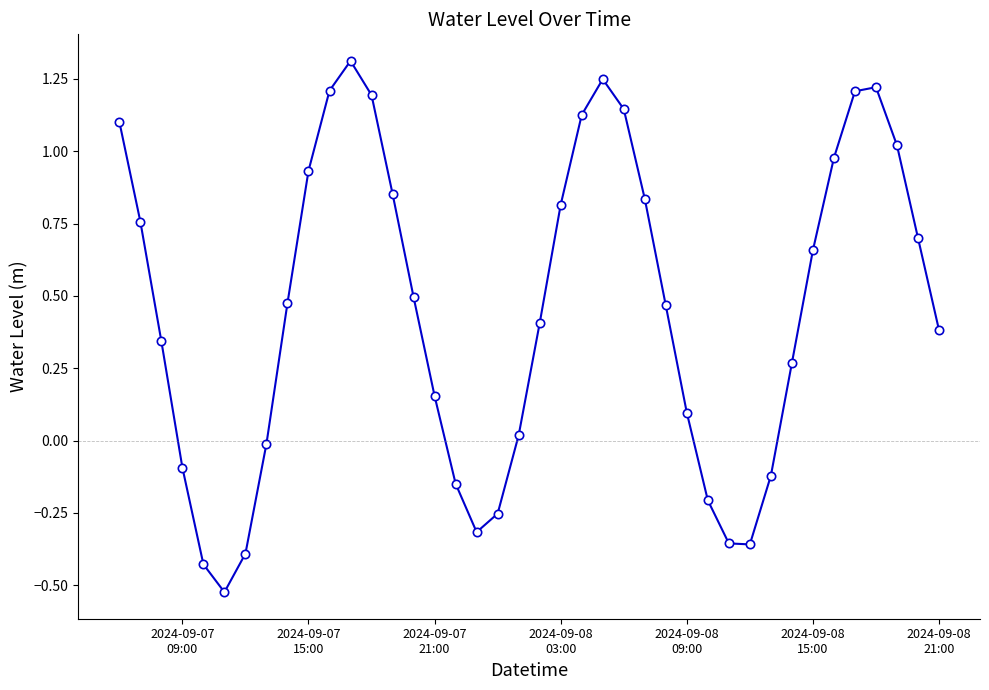

True or false: there are more than 2 points higher than both neighbors.

True